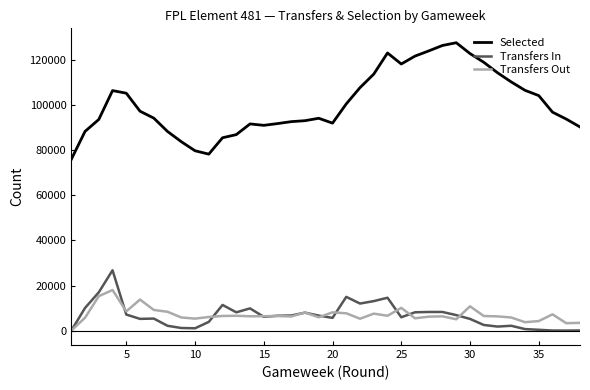

List the series in order of their peak value, highest first.

Selected, Transfers In, Transfers Out